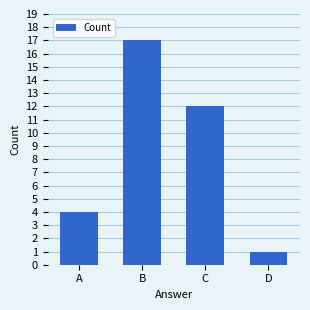

True or false: the data shows 19 at C.

False